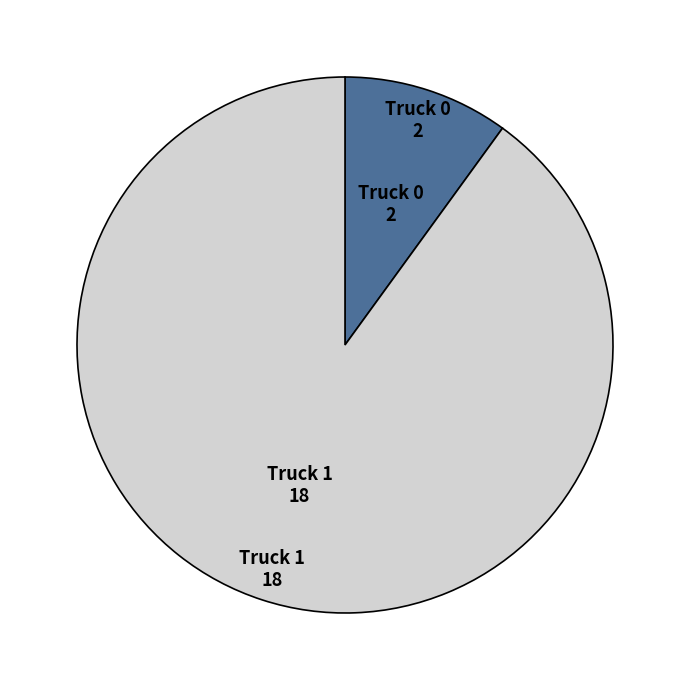

How many segments does this pie chart have?

2